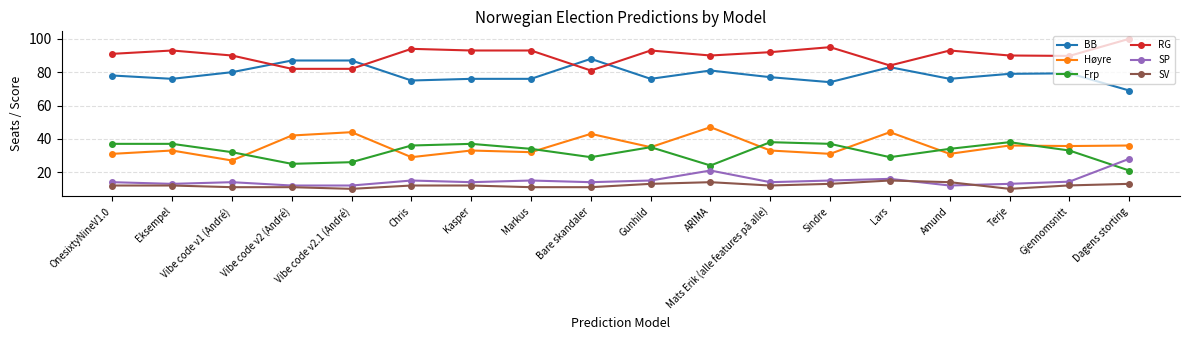

Read the Høyre value at Terje.

36.0